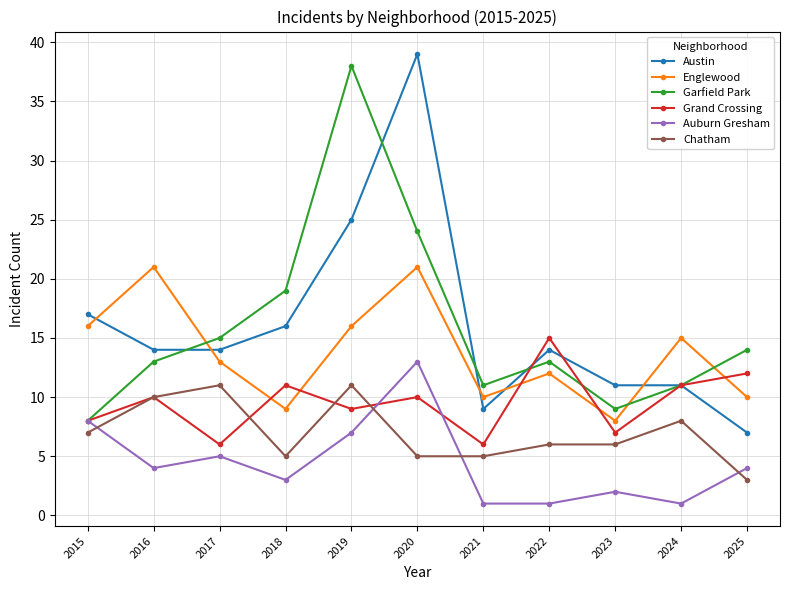

At 2025, list the series in order from largest to smallest.

Garfield Park, Grand Crossing, Englewood, Austin, Auburn Gresham, Chatham